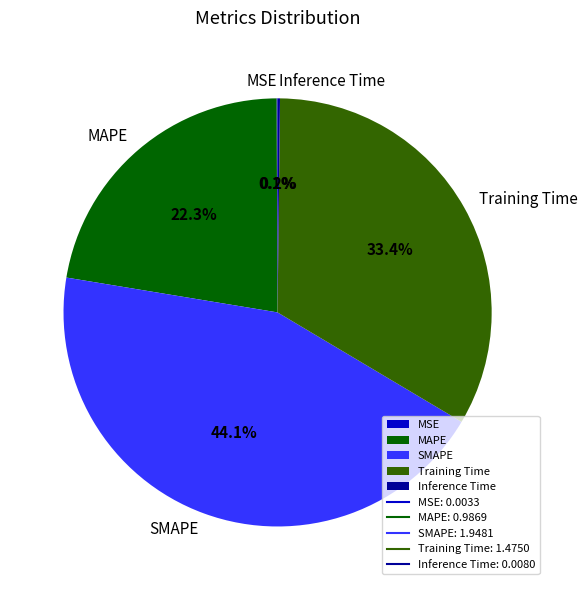

Which category has the biggest portion of the pie?

SMAPE